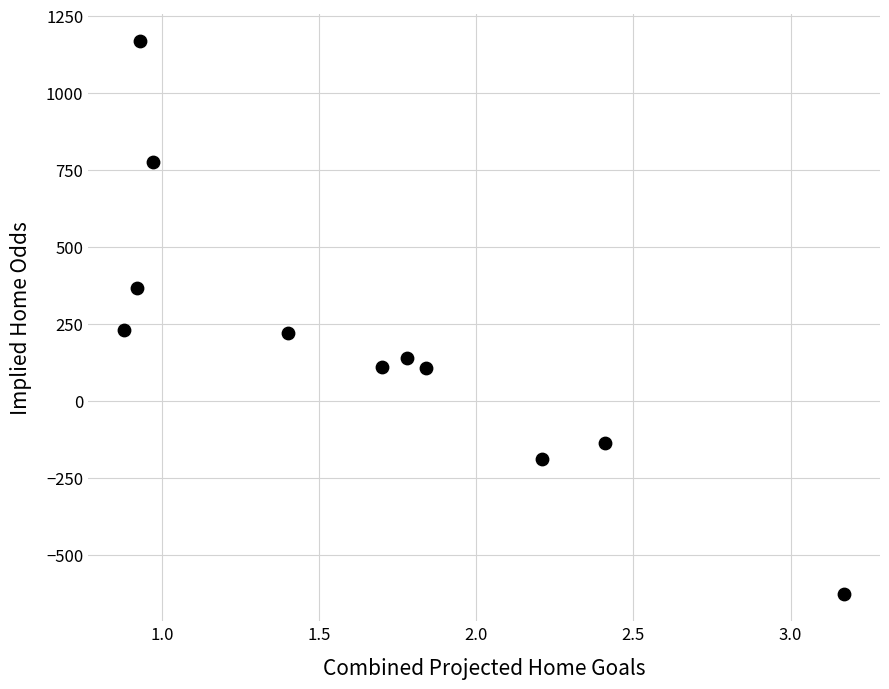

What is the average Y value?

197